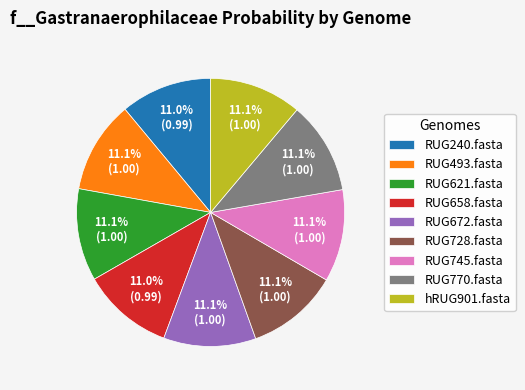

Is it true that RUG728.fasta is 11% of the pie?

True